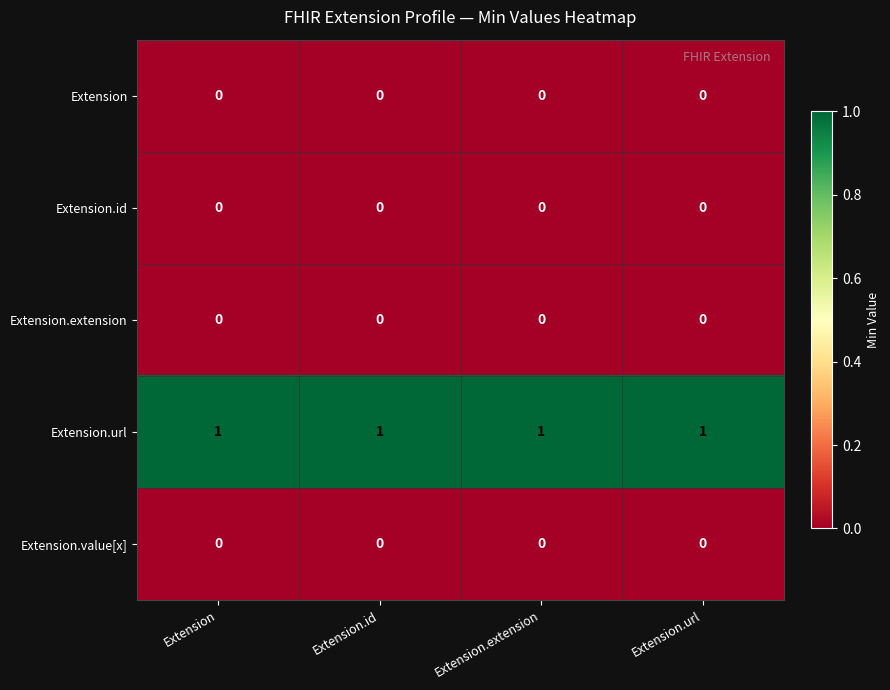

What is the total value across all series at Extension?

1